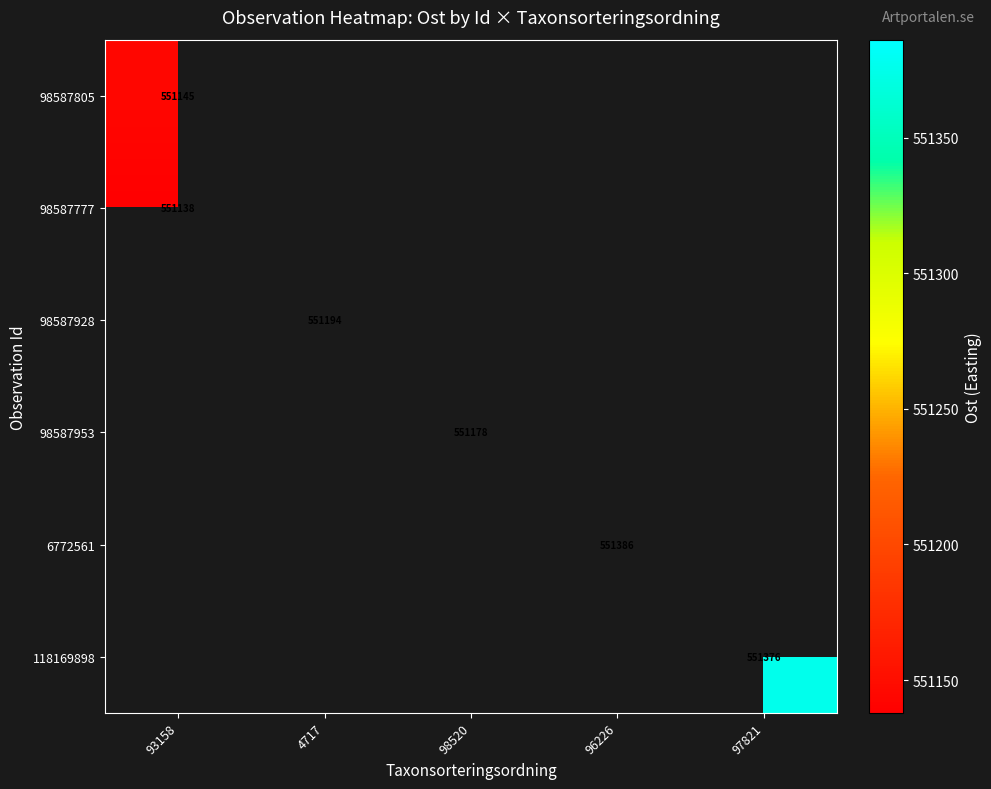

At how many categories does at least one series exceed 551185?

3